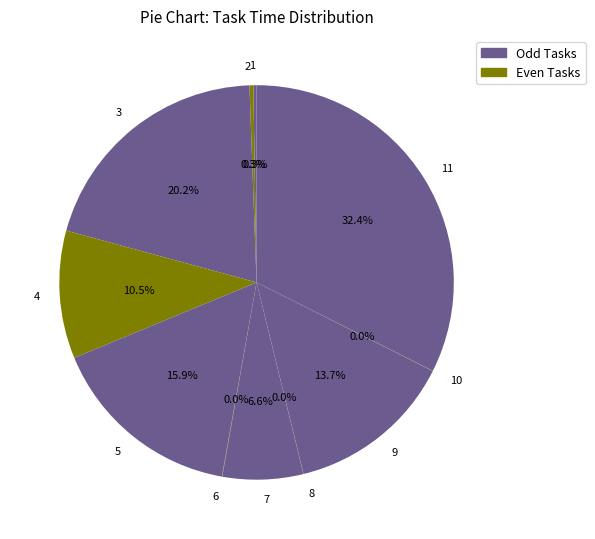

Is there a majority slice in this chart?

No